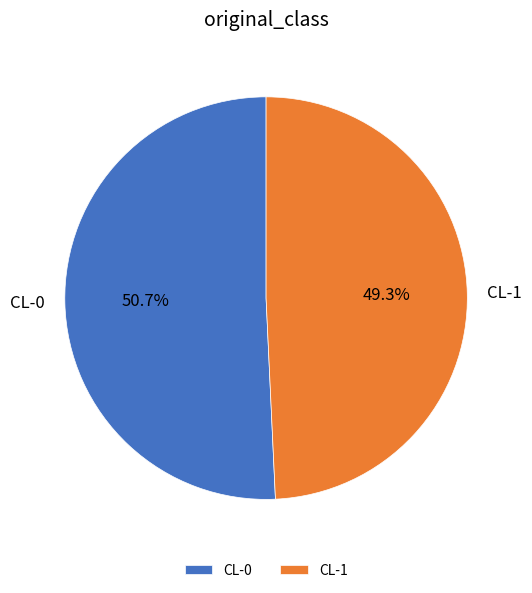

Rank the categories by value from lowest to highest.

CL-1, CL-0